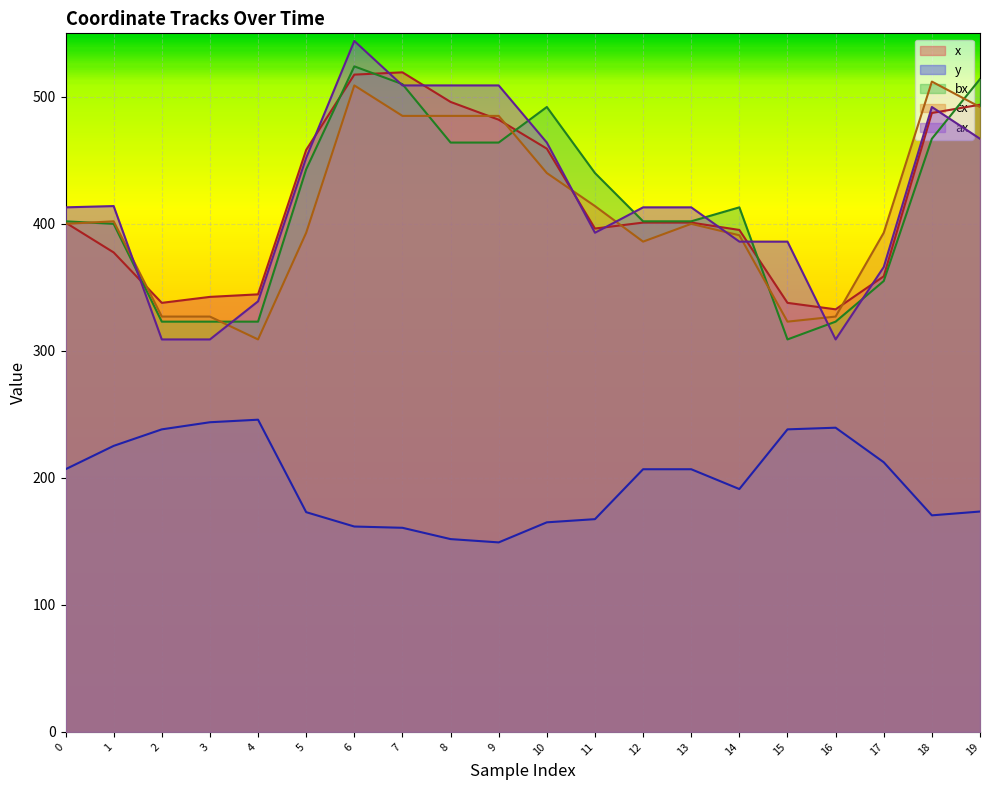

Reading left to right, transcribe all the data shown in this chart.

x: 0=401.0	1=377.5	2=337.8	3=342.5	4=344.5	5=458.2	6=517.5	7=519.3	8=496.0	9=482.0	10=459.2	11=396.3	12=401.0	13=401.0	14=395.2	15=337.8	16=332.7	17=358.7	18=487.3	19=493.8
y: 0=206.8	1=225.2	2=238.2	3=243.8	4=245.8	5=173.0	6=161.7	7=160.7	8=151.8	9=149.2	10=165.0	11=167.5	12=206.8	13=206.8	14=191.2	15=238.2	16=239.5	17=212.3	18=170.5	19=173.5
bx: 0=402.0	1=400.0	2=323.0	3=323.0	4=323.0	5=443.0	6=524.0	7=510.0	8=464.0	9=464.0	10=492.0	11=440.0	12=402.0	13=402.0	14=413.0	15=309.0	16=323.0	17=355.0	18=467.0	19=514.0
cx: 0=400.0	1=402.0	2=327.0	3=327.0	4=309.0	5=393.0	6=509.0	7=485.0	8=485.0	9=485.0	10=440.0	11=414.0	12=386.0	13=400.0	14=391.0	15=323.0	16=327.0	17=393.0	18=512.0	19=492.0
ax: 0=413.0	1=414.0	2=309.0	3=309.0	4=339.0	5=452.0	6=544.0	7=509.0	8=509.0	9=509.0	10=464.0	11=393.0	12=413.0	13=413.0	14=386.0	15=386.0	16=309.0	17=366.0	18=492.0	19=467.0